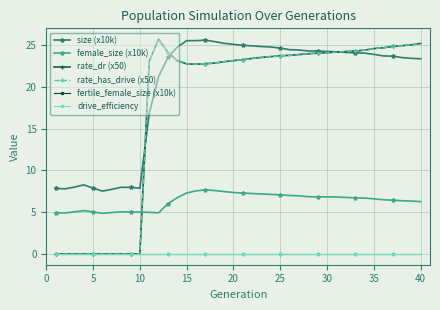

True or false: fertile_female_size (x10k) and size (x10k) intersect in this chart.

False